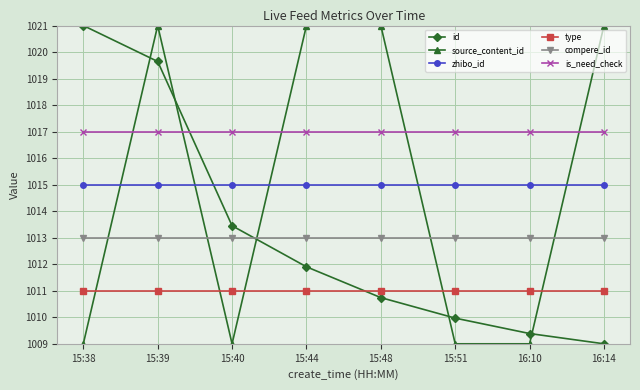

What is the sum of the source_content_id values at 15:38 and 16:10?

2018.0